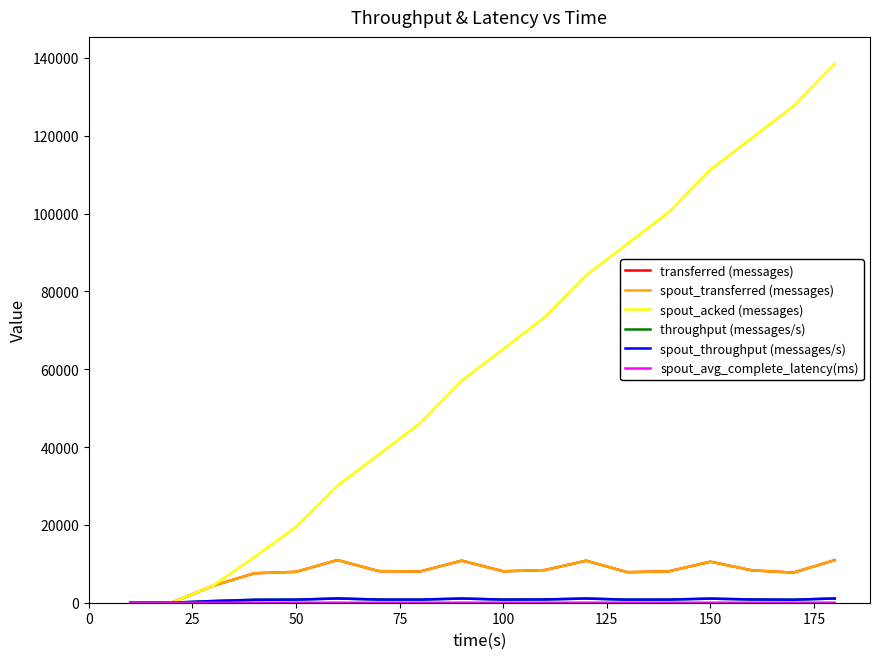

Which series has the largest total across all categories?

spout_acked (messages)